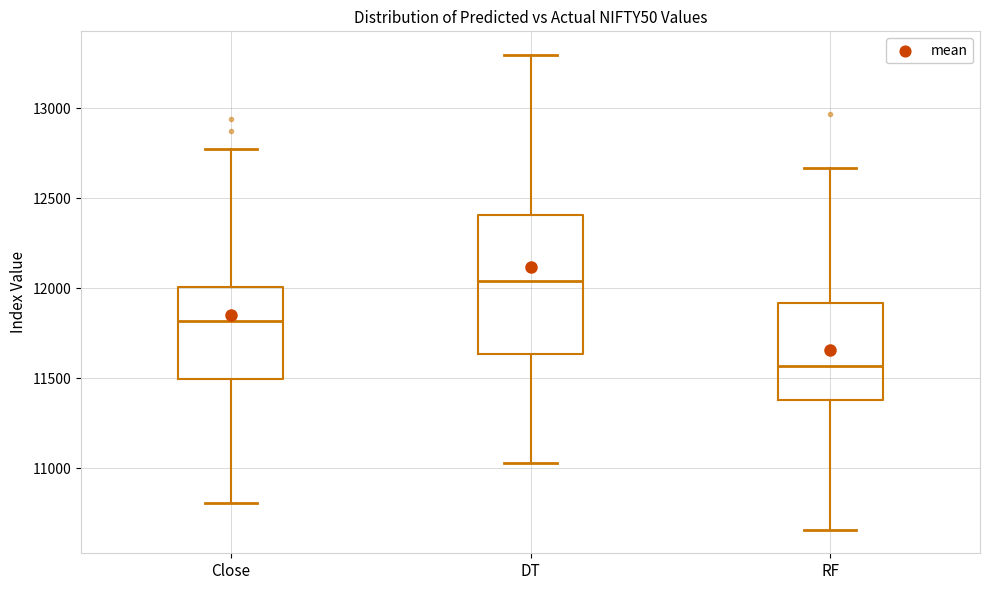

Reading left to right, read every box against the y-axis: the position of its median line, the range the box covers, and the ends of its whiskers. The values are not printed on the chart, so give them approximately, as read against the axis.

Close: median 11800, box 11500 to 12000, whiskers 10800 to 12750
DT: median 12050, box 11650 to 12400, whiskers 11050 to 13300
RF: median 11550, box 11400 to 11900, whiskers 10650 to 12650